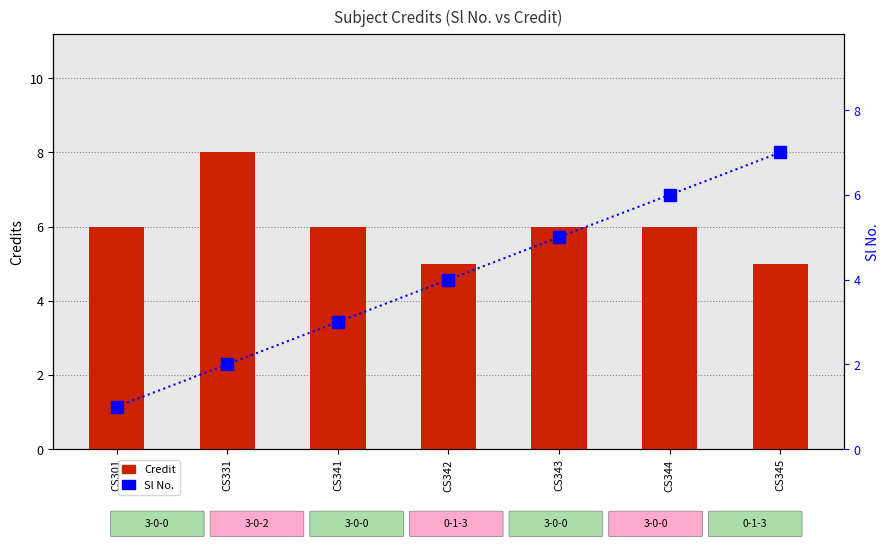

What is the difference between the Sl No. values at CS342 and CS344?

2